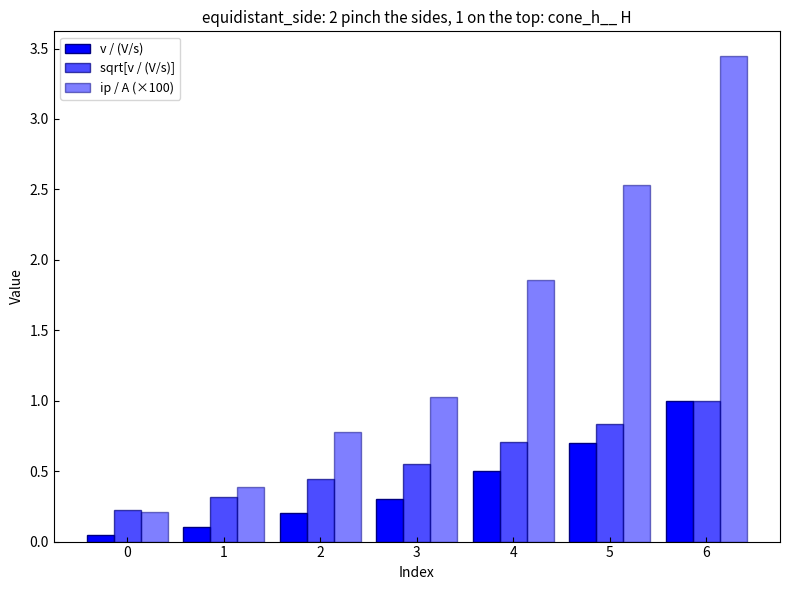

Count the number of data series in this chart.

3